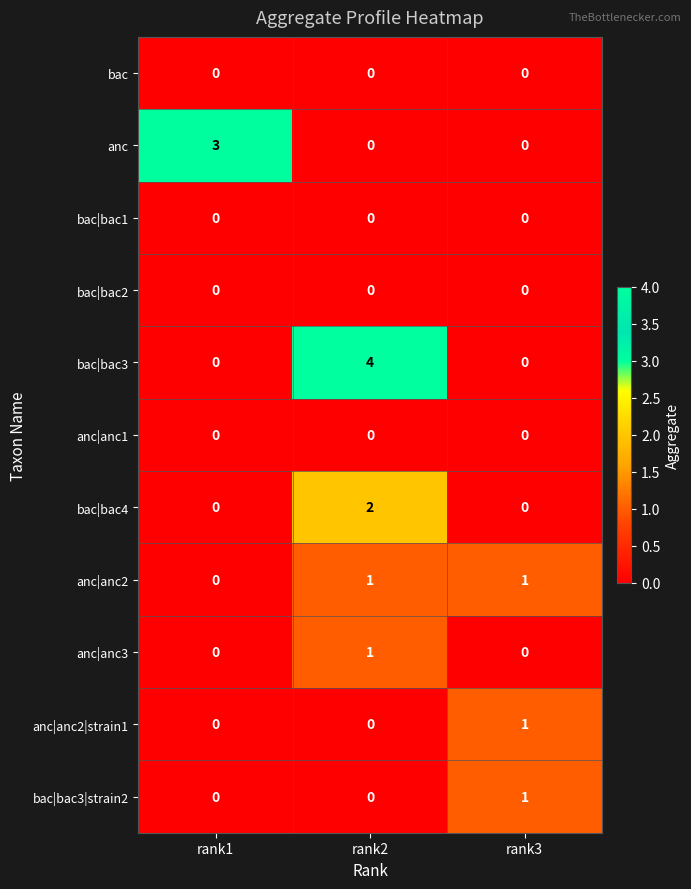

What is the difference between the anc values at rank2 and rank1?

3